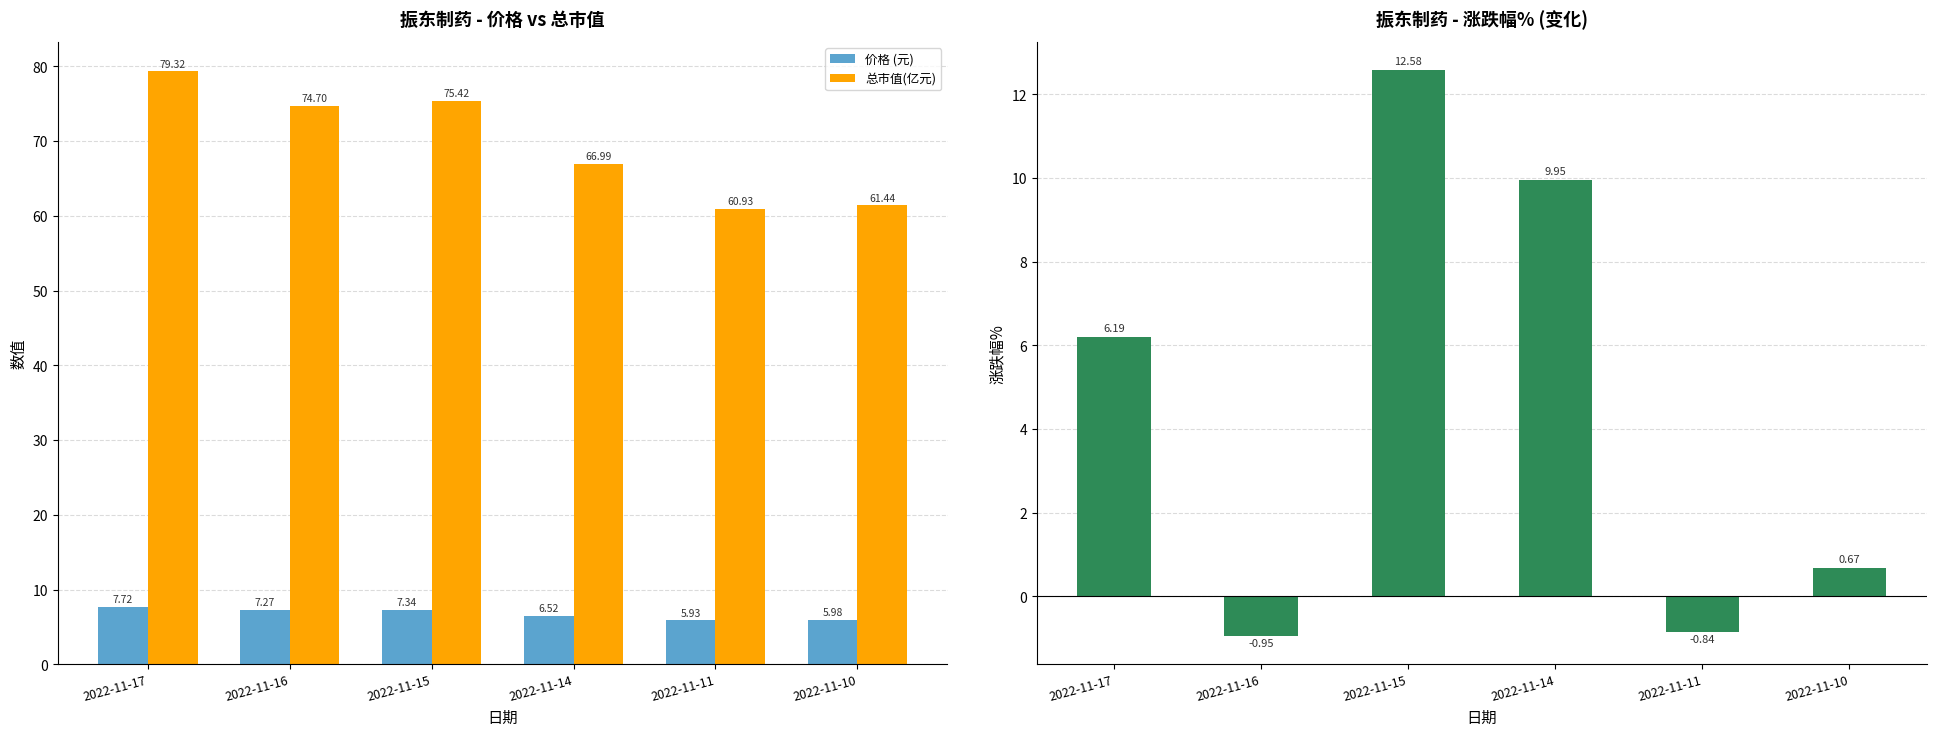

At how many categories does at least one series exceed 5?

6